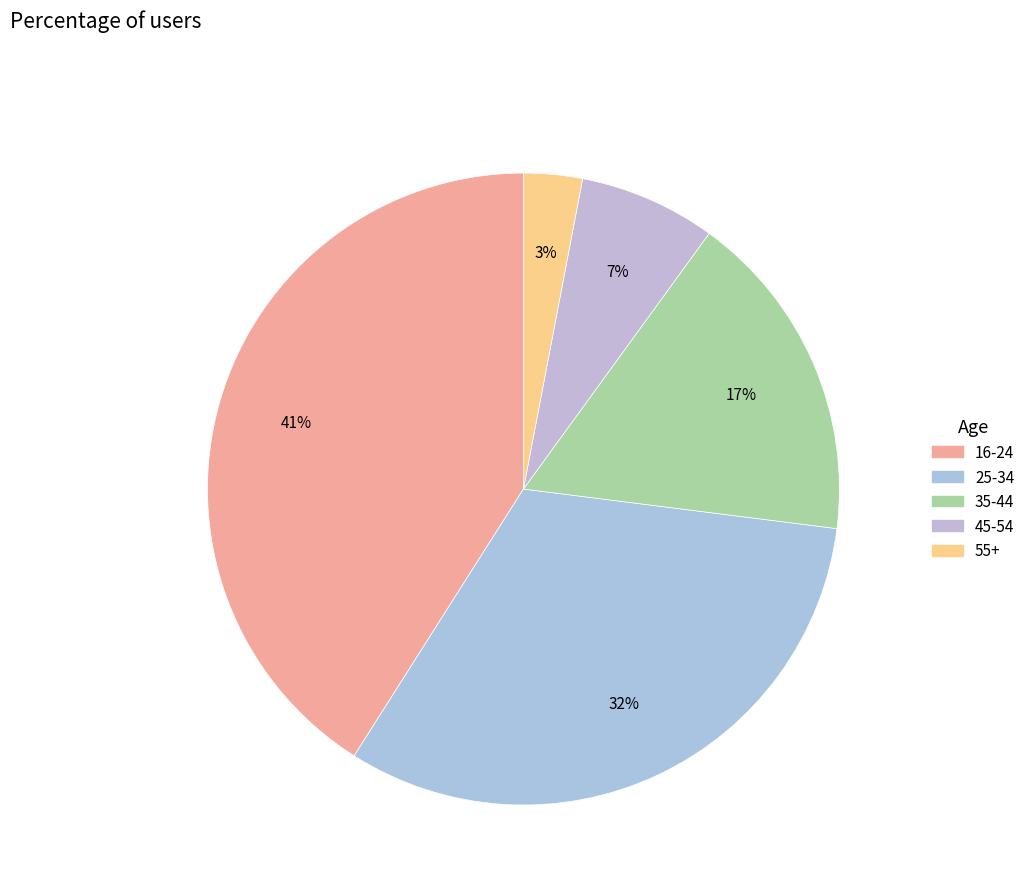

Does 45-54 represent more than half of the total?

No